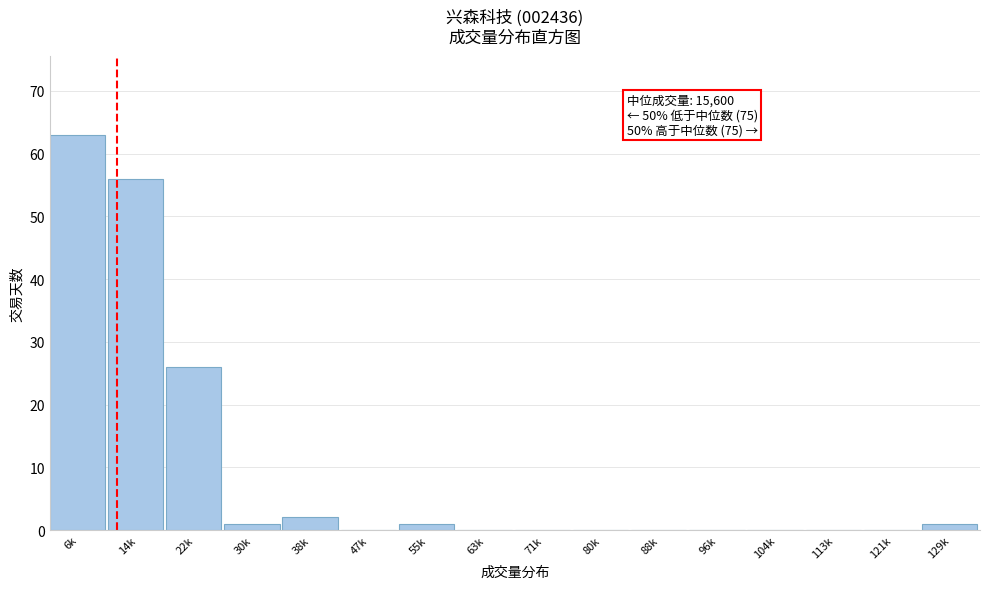

Reading left to right, extract all data points from this chart.

6k=63	14k=56	22k=26	30k=1	38k=2	47k=0	55k=1	63k=0	71k=0	80k=0	88k=0	96k=0	104k=0	113k=0	121k=0	129k=1